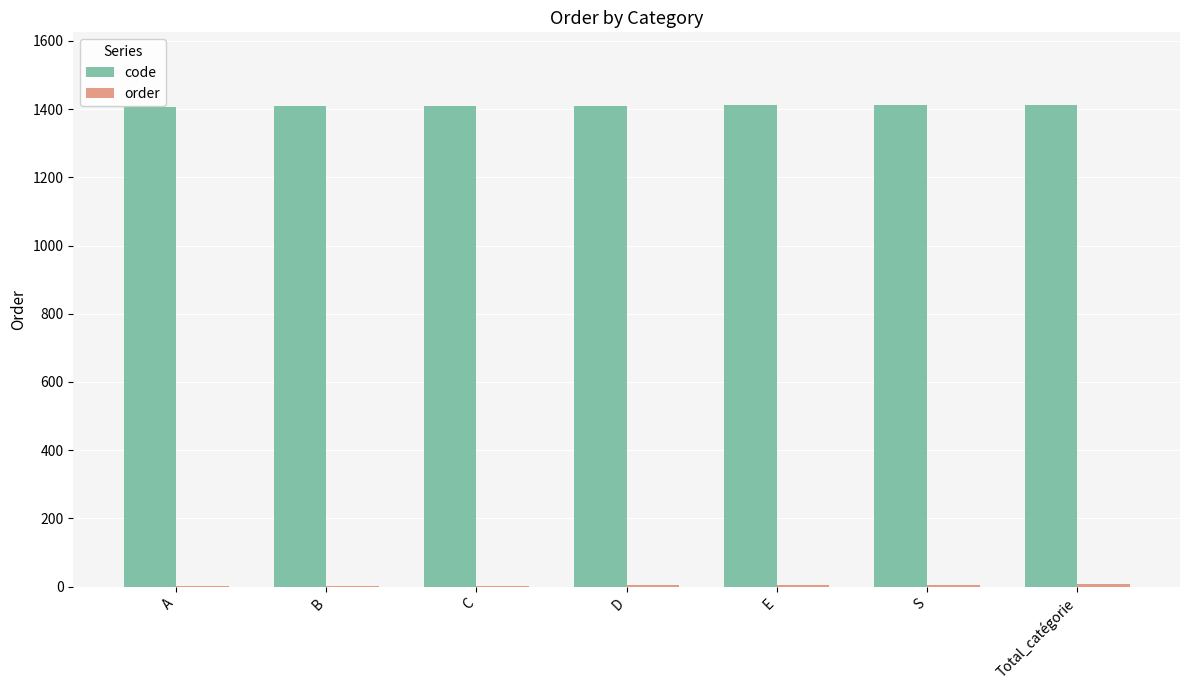

What is the sum of all code values?

9870